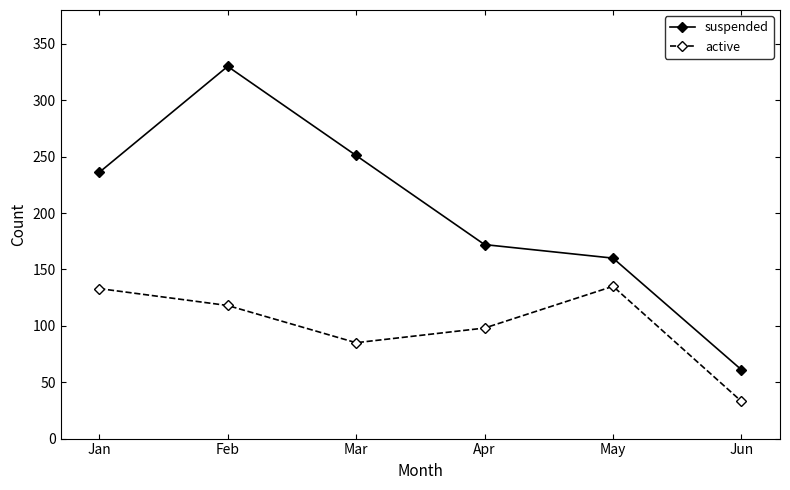

Reading left to right, transcribe all the data shown in this chart.

suspended: Jan=236	Feb=330	Mar=251	Apr=172	May=160	Jun=61
active: Jan=133	Feb=118	Mar=85	Apr=98	May=135	Jun=33